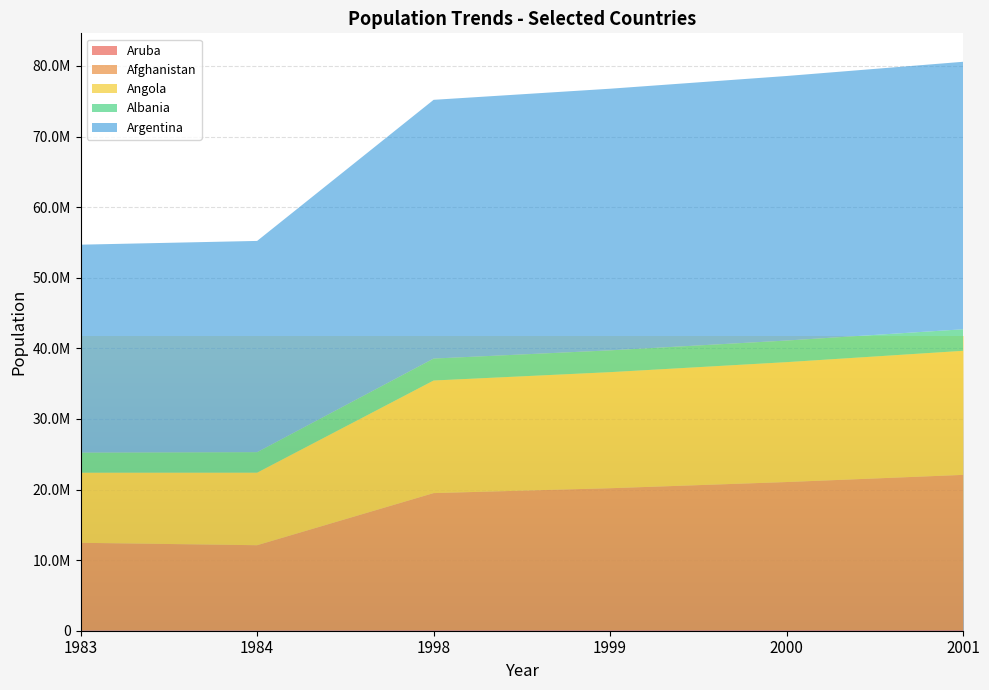

Reading right to left, transcribe all the data shown in this chart.

Aruba: 2001=94992	2000=92898	1999=90853	1998=89005	1984=62836	1983=62201
Afghanistan: 2001=21979923	2000=20966463	1999=20093756	1998=19403676	1984=12047115	1983=12389269
Angola: 2001=17572649	2000=16983266	1999=16440924	1998=15949766	1984=10277321	1983=9931562
Albania: 2001=3051010	2000=3060173	1999=3089027	1998=3108778	1984=2904429	1983=2843960
Argentina: 2001=37889370	2000=37471509	1999=37057452	1998=36648068	1984=29920904	1983=29454738